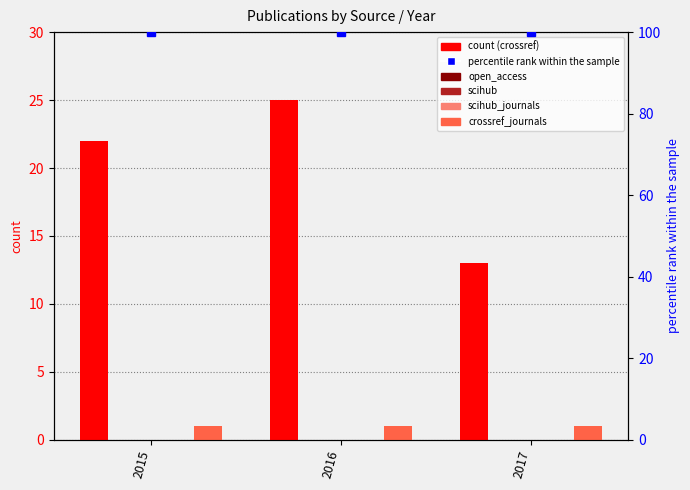

What is the sum of the crossref_journals values at 2017 and 2015?

2